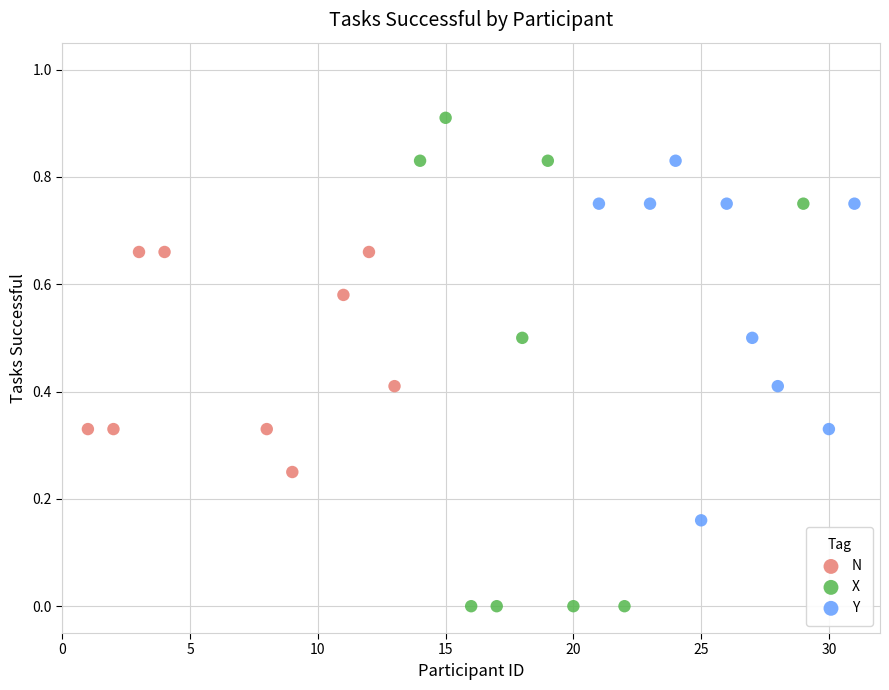

Which series contains the lowest Y value?

X